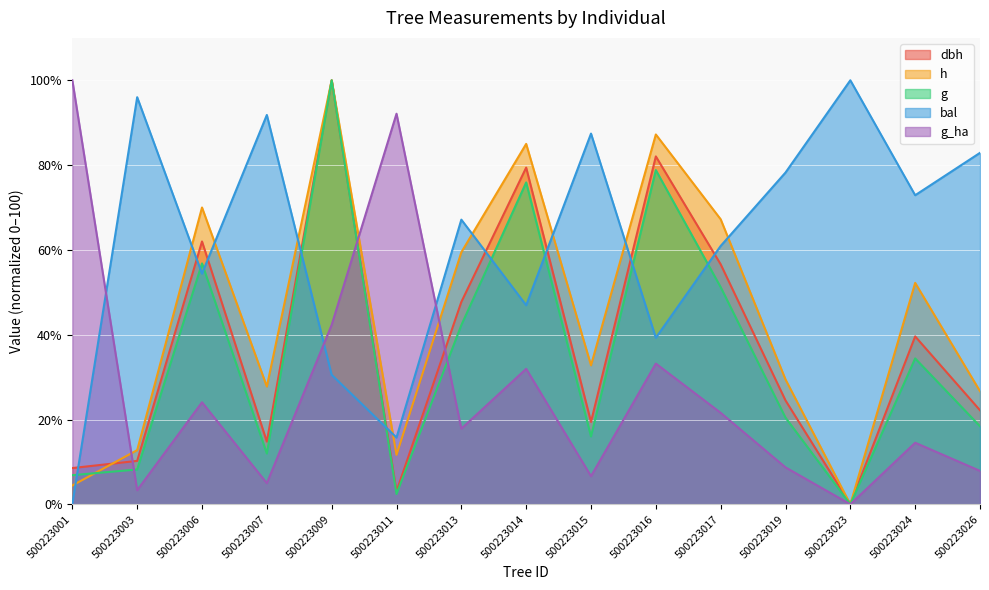

Is it true that dbh equals 49.9 at 500223014?

False